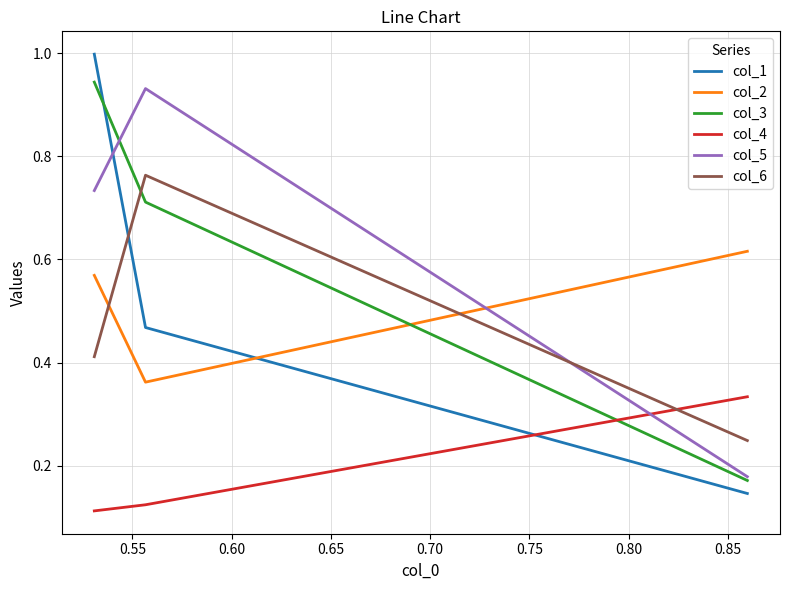

Which series has the widest spread of values?

col_1